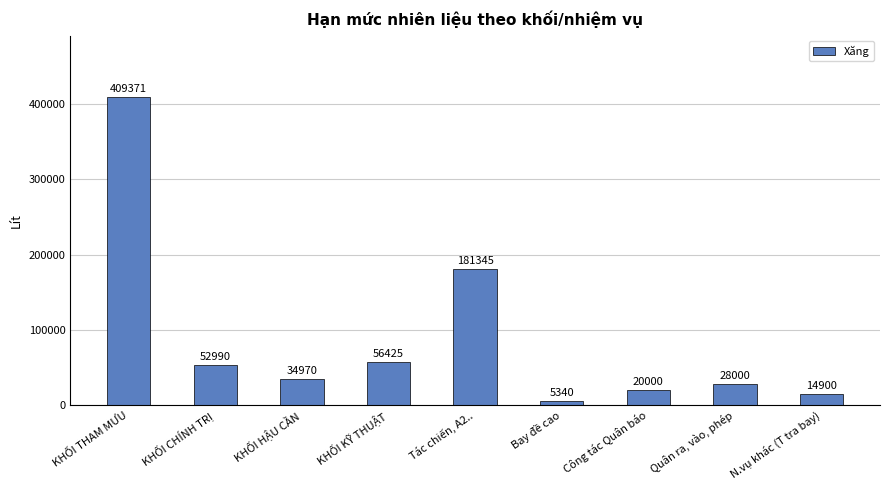

Reading right to left, extract all data points from this chart.

14900	28000	20000	5340	181345	56425	34970	52990	409371